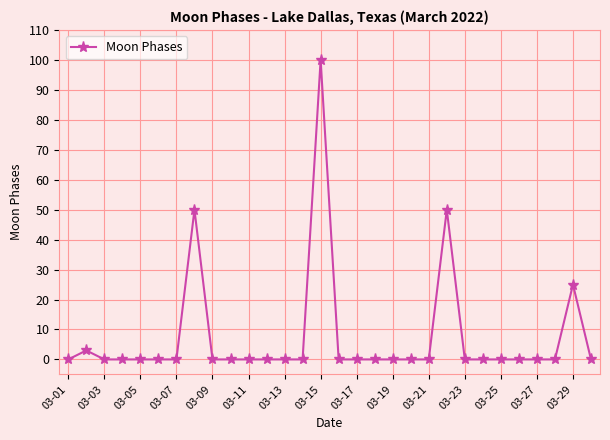

True or false: the data has more than 1 interior local peaks.

True